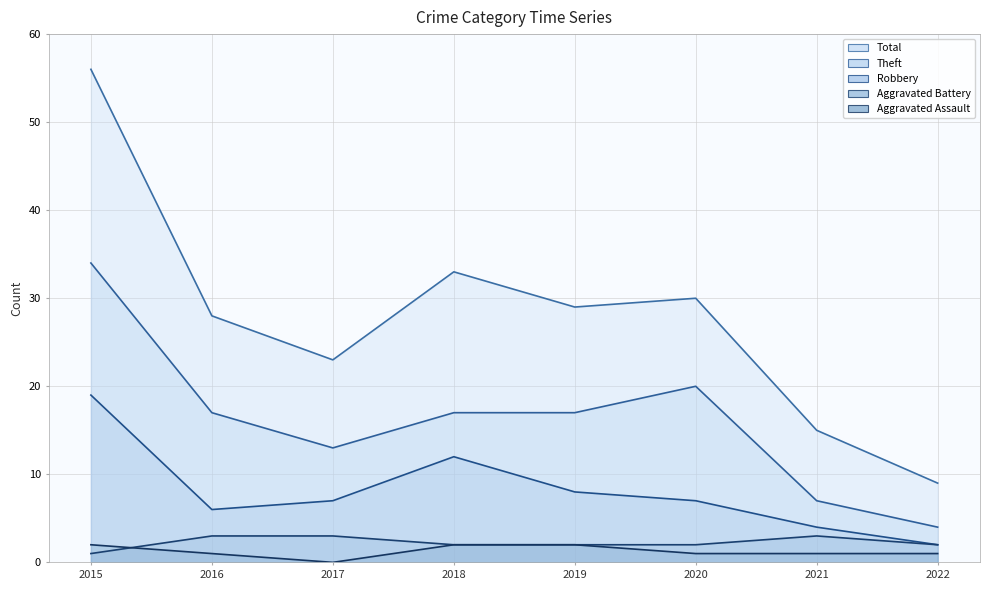

Rank the series at 2019 from lowest to highest value.

Aggravated Assault, Aggravated Battery, Robbery, Theft, Total